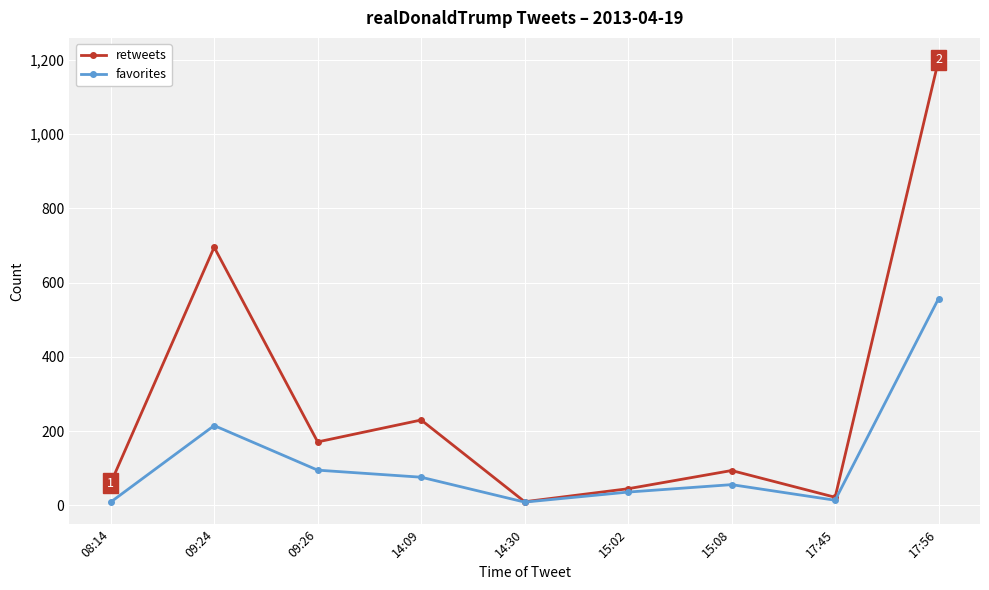

List the series in order of their overall mean, lowest first.

favorites, retweets